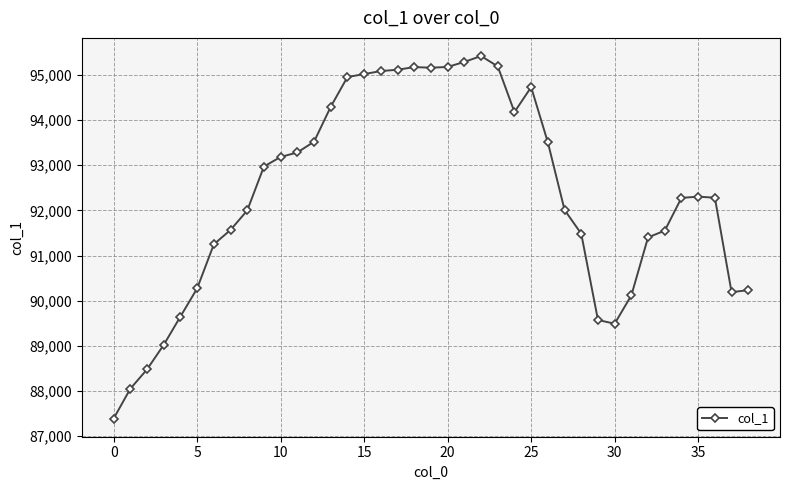

What is the average value?

92355.3